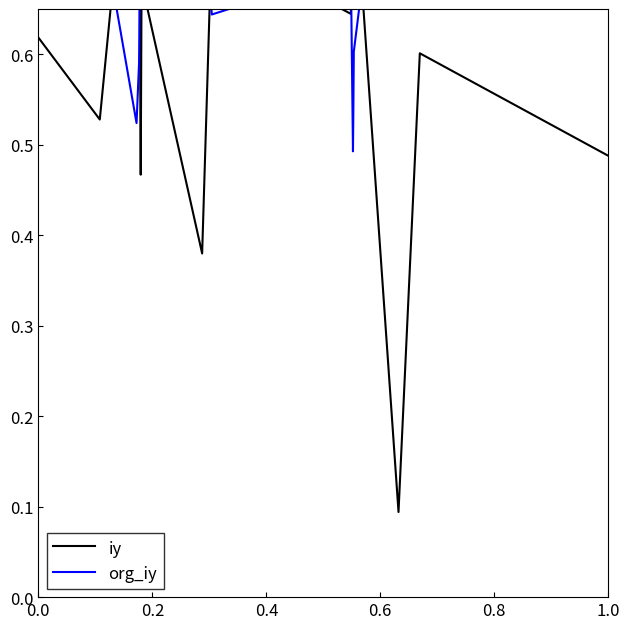

Reading left to right, transcribe all the data shown in this chart.

iy: 0.6	0.5	0.9	0.8	0.5	0.7	0.4	0.7	0.7	0.6	1.0	0.9	0.8	0.1	0.6	0.5
org_iy: 0.7	0.8	0.5	0.6	0.8	0.7	0.8	0.6	0.7	0.7	0.5	0.5	0.6	1.0	0.7	0.8